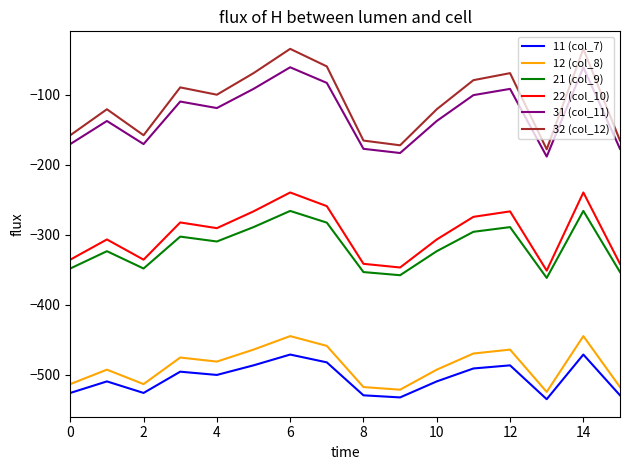

True or false: 11 (col_7) has more than 1 points higher than both neighbors.

True